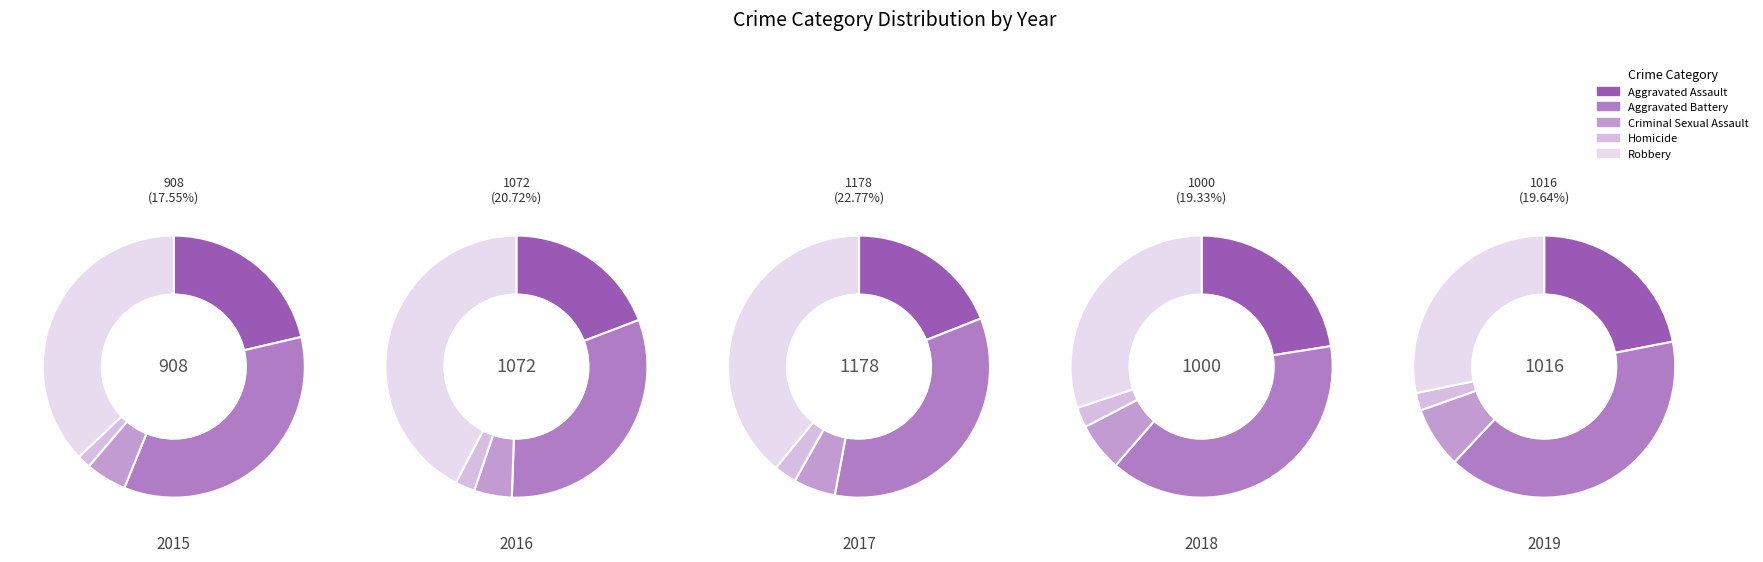

Is it true that 2015 is 1% of the pie?

False